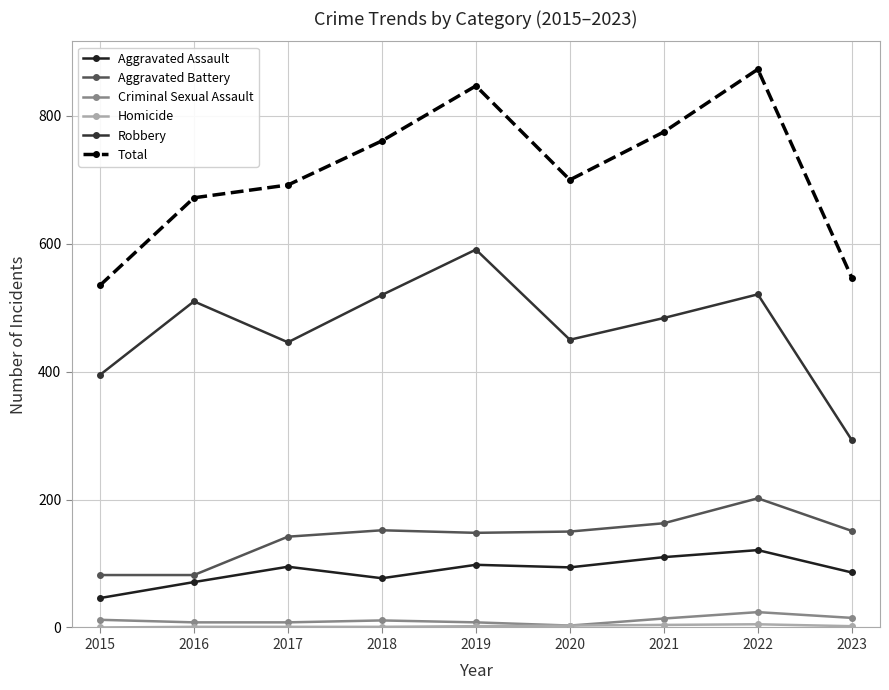

At which category is the sum across all series the highest?

2022